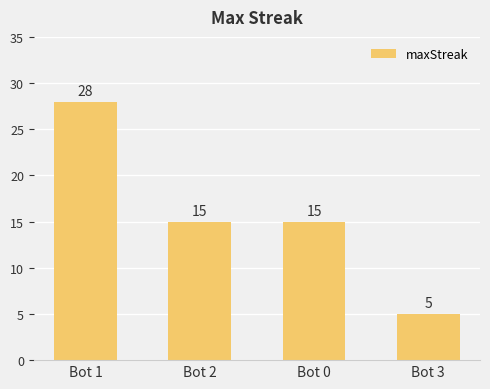

Reading left to right, transcribe all the data shown in this chart.

28	15	15	5